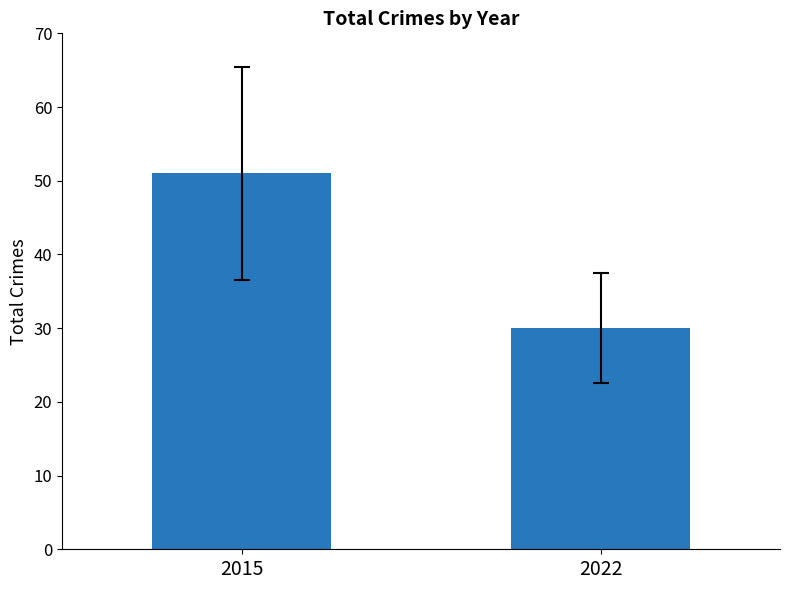

What is the change in value from 2015 to 2022?

-21